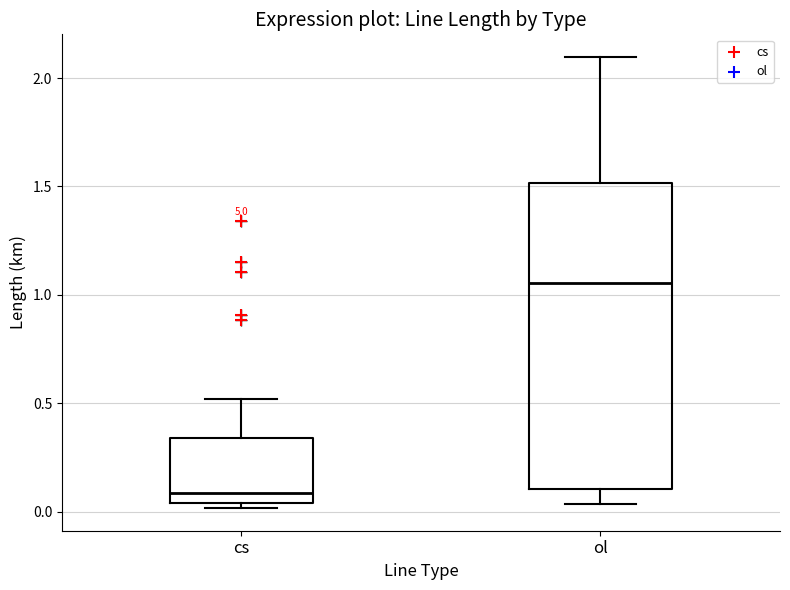

Comparing the boxes themselves (not the whiskers), which one is the tallest?

ol